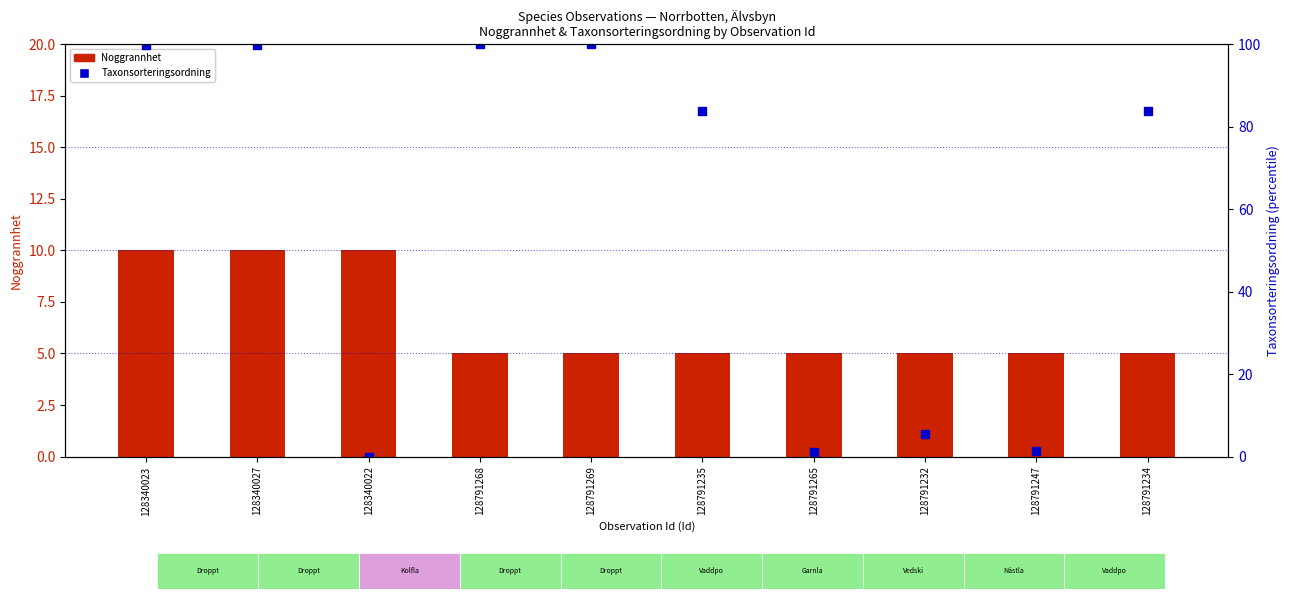

What are all the series names shown in the legend?

Noggrannhet (accuracy), Taxonsorteringsordning (percentile)